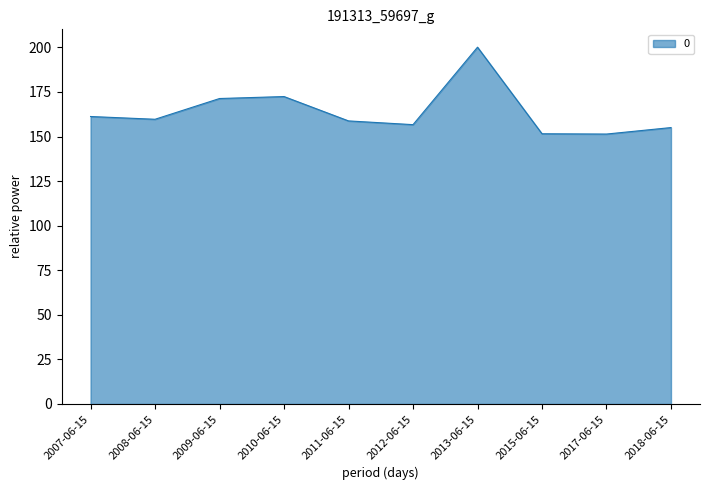

Is it true that the value at 2012-06-15 is 156.7?

True